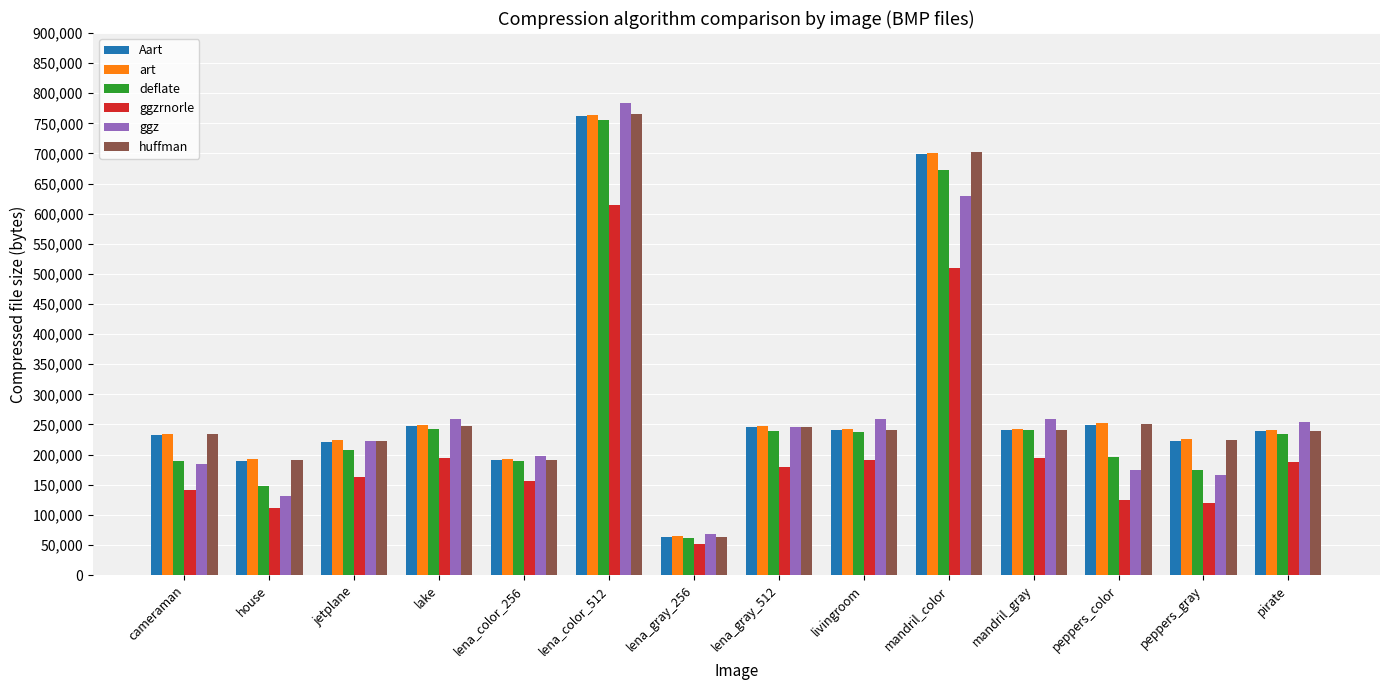

True or false: deflate has a value of 62165 at lena_gray_256.

True